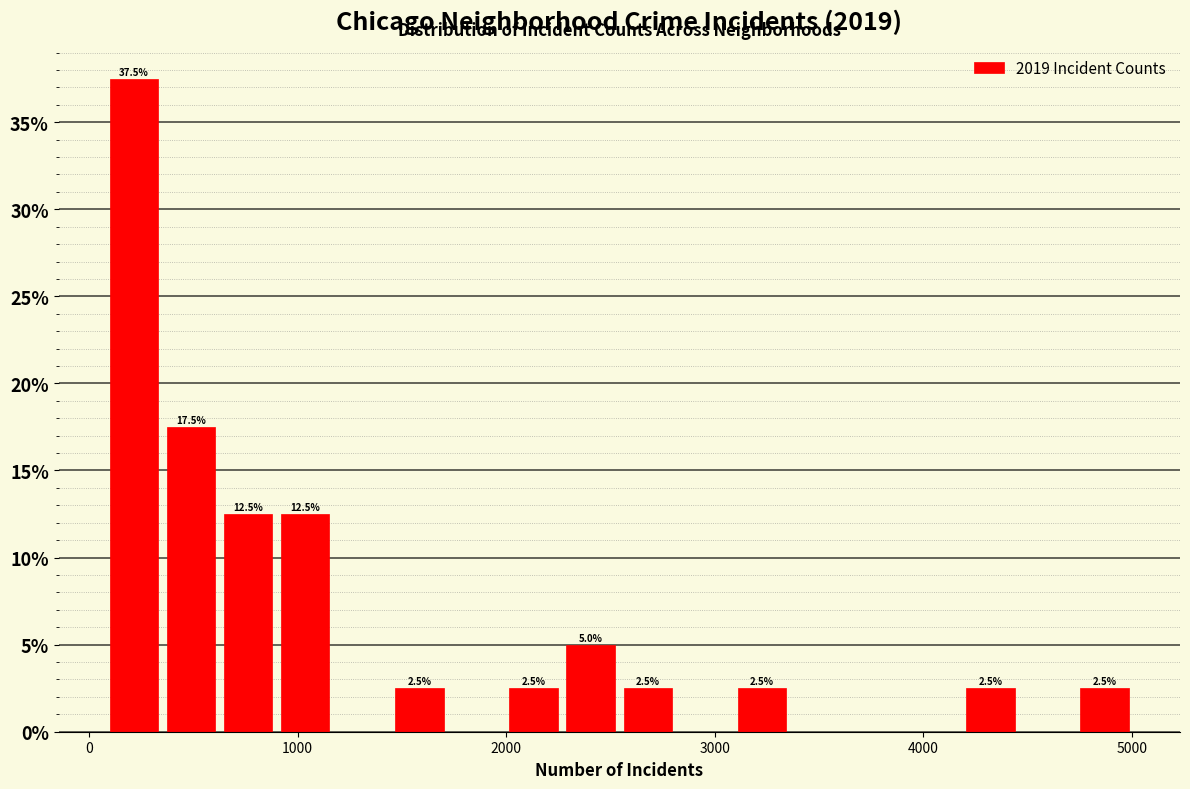

Read against the x-axis, roughly where is the centre of the tallest bar?

200